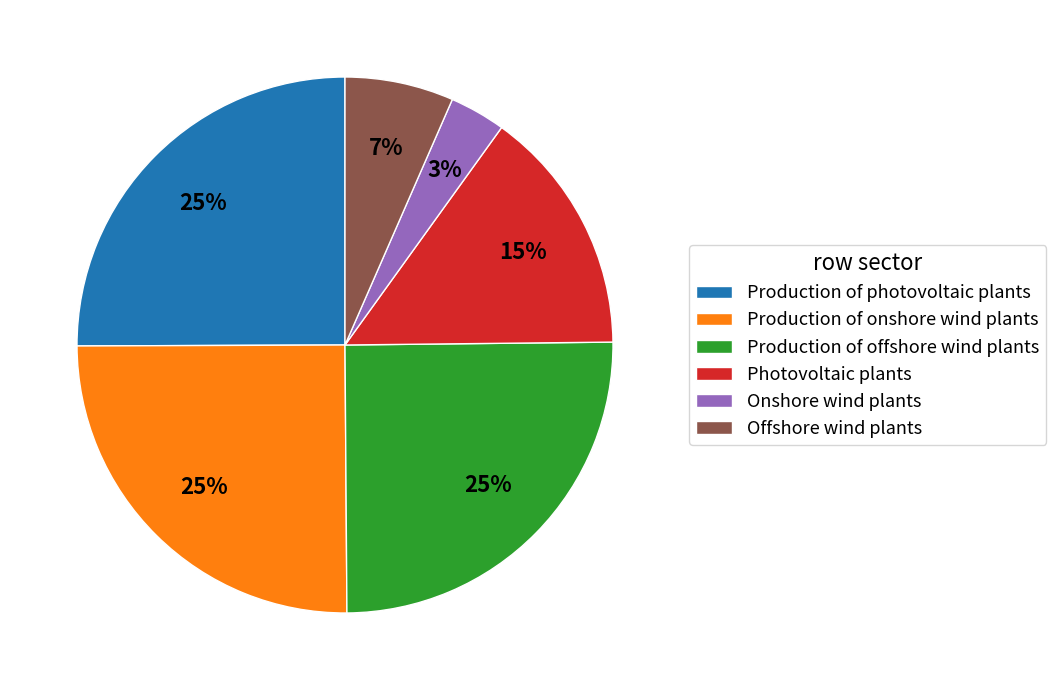

Count the number of slices in the pie.

6